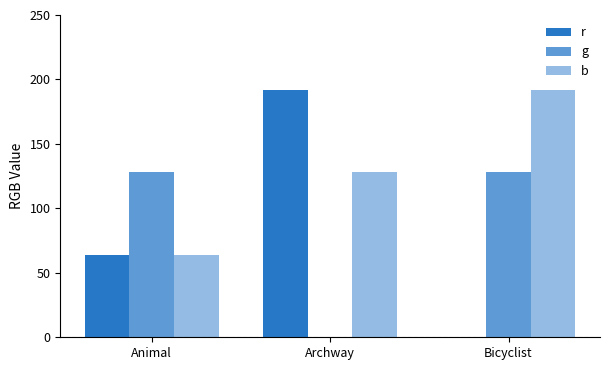

The value of g at Archway is 0. True or false?

True